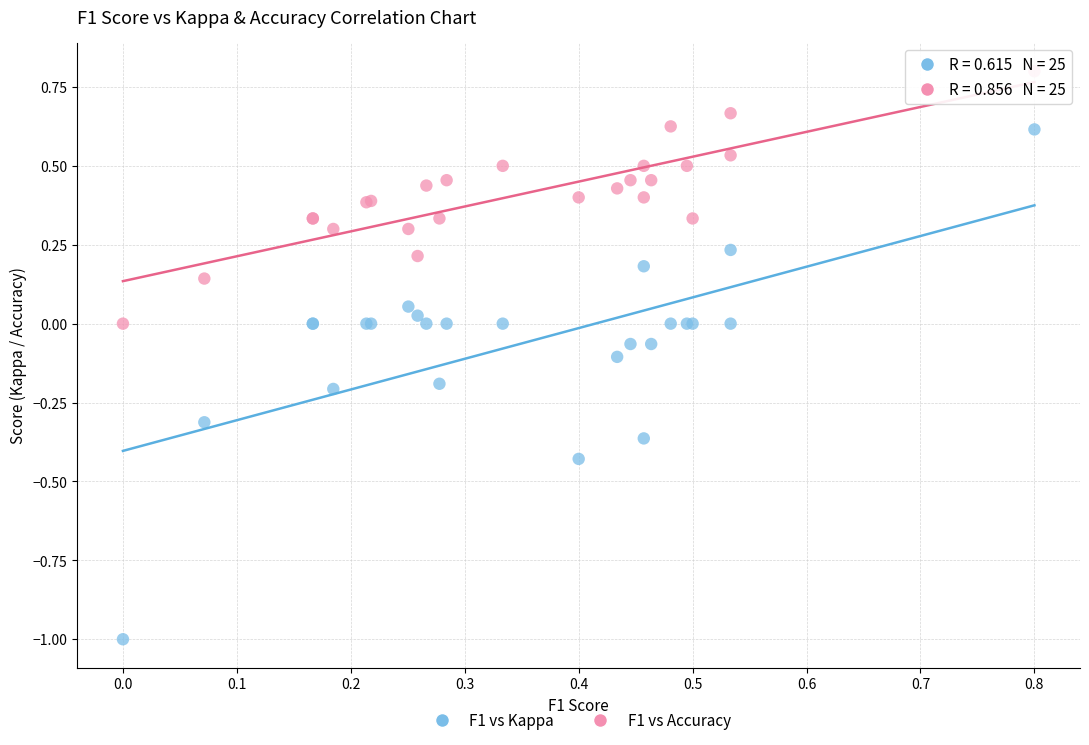

Which series reaches the maximum Y coordinate?

F1 vs Accuracy